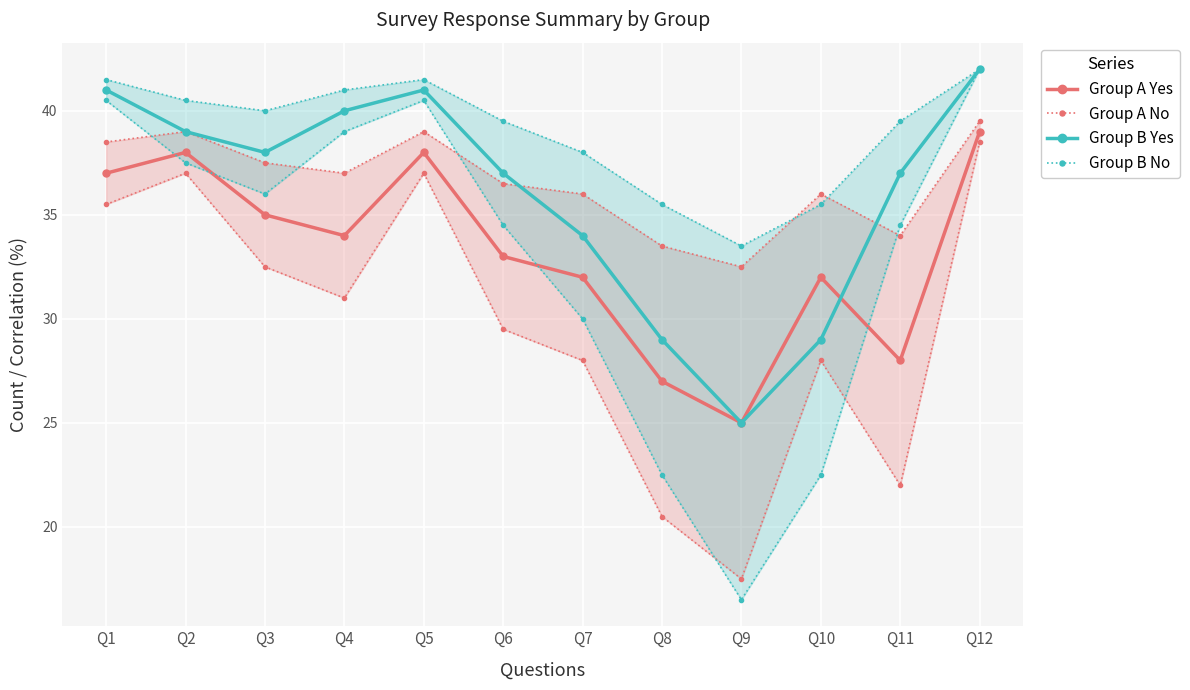

At which label is Group B No closest to 37?

Q7